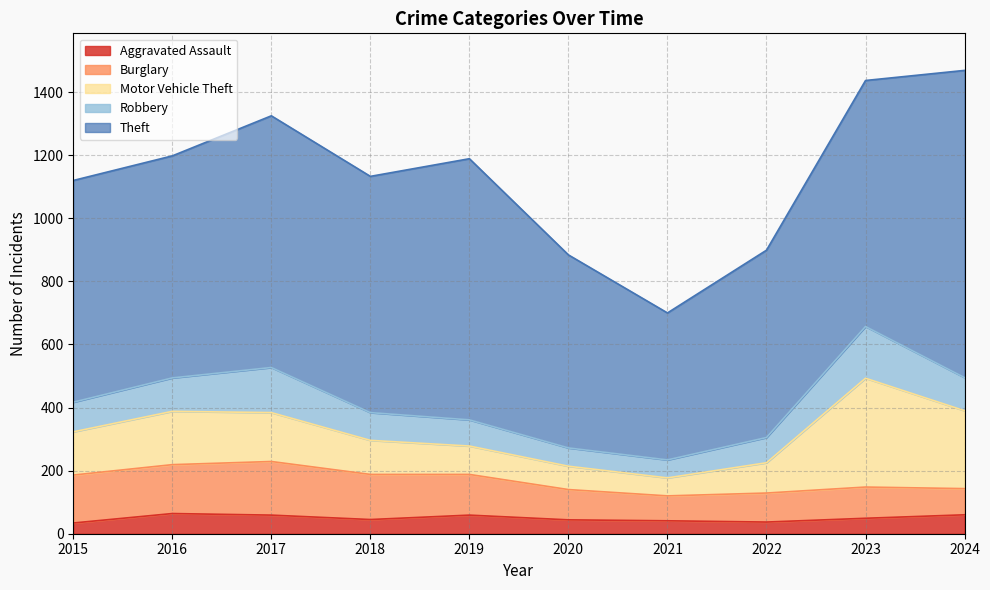

The value of Burglary at 2017 is 170. True or false?

True